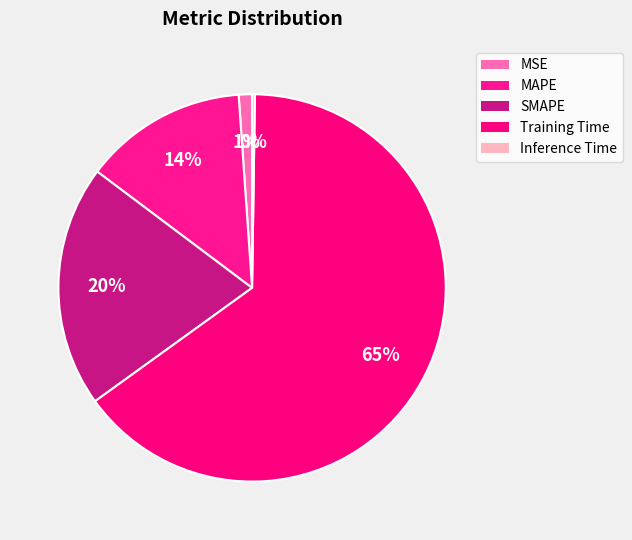

Count the number of slices in the pie.

5